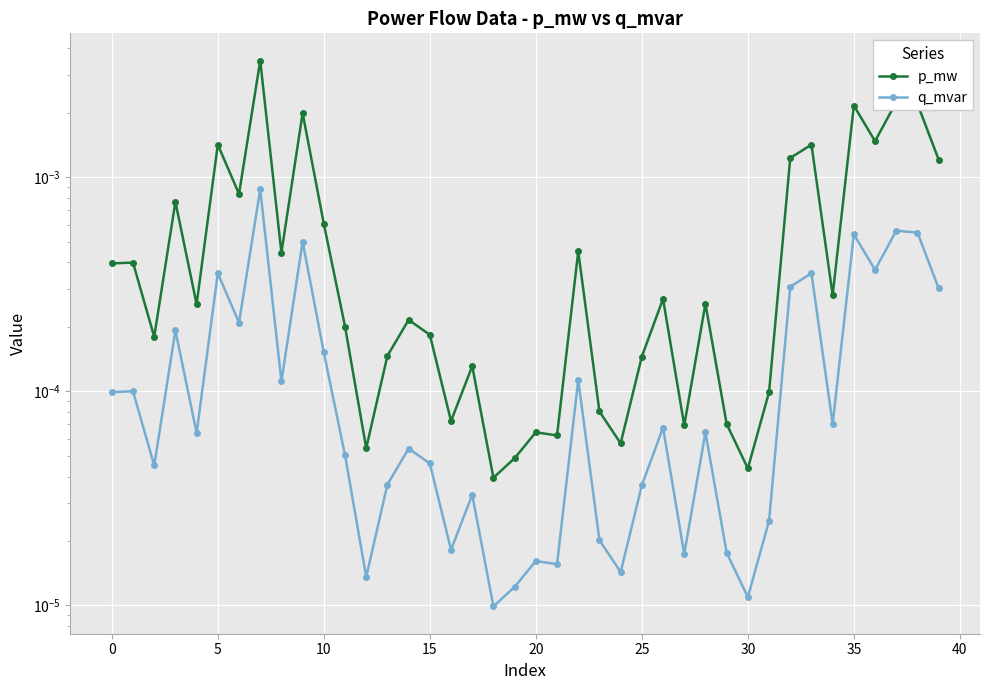

Rank the series by their average value, from highest to lowest.

p_mw, q_mvar